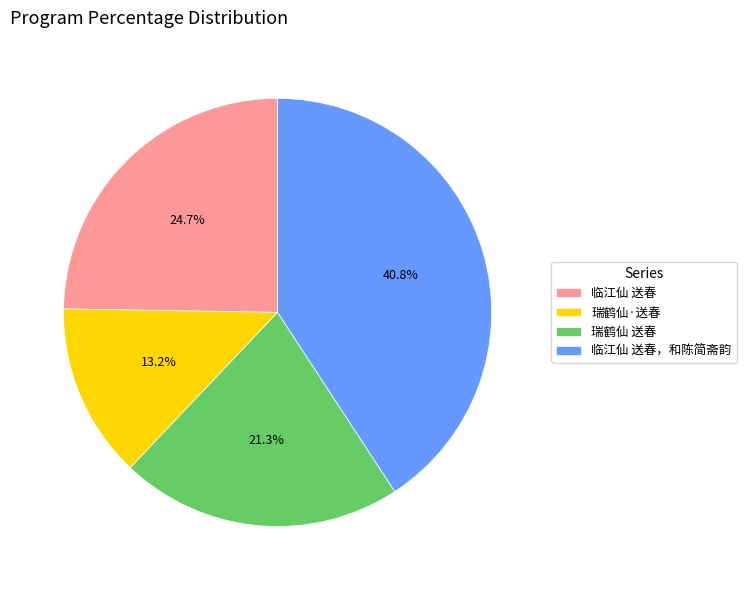

Rank the categories by value from highest to lowest.

临江仙 送春，和陈简斋韵, 临江仙 送春, 瑞鹤仙 送春, 瑞鹤仙·送春